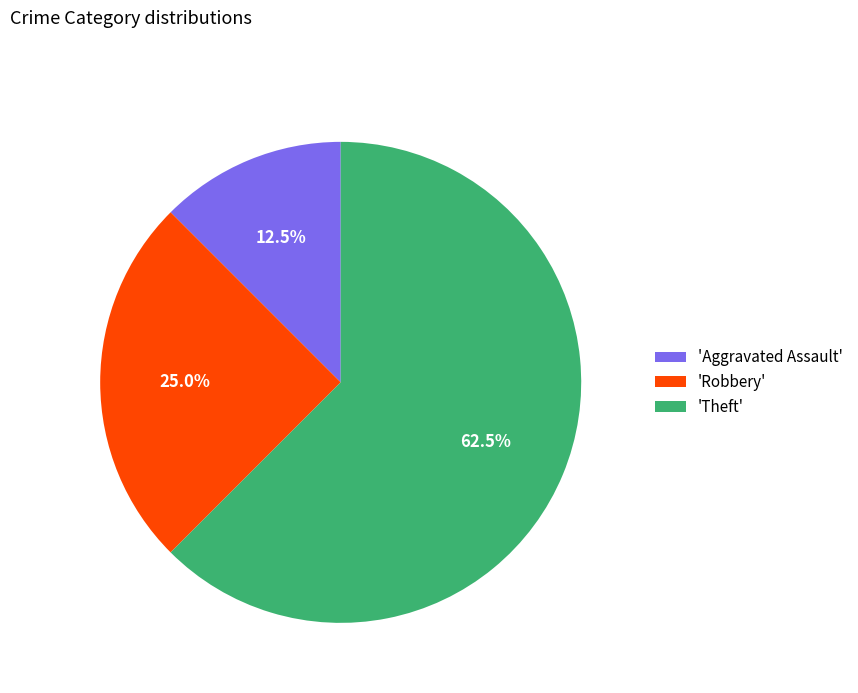

Between 'Aggravated Assault' and 'Robbery', which is larger?

'Robbery'